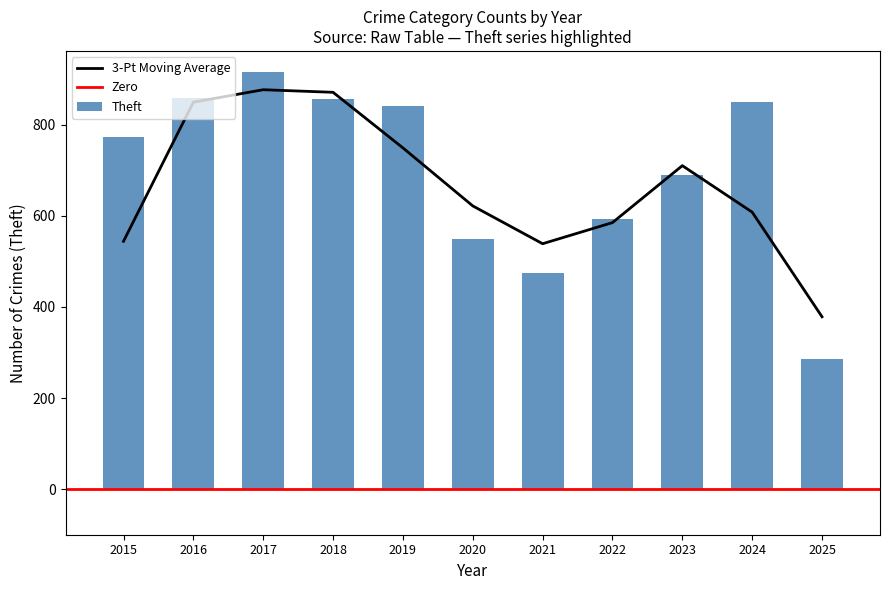

At which label does 3-Pt Moving Average reach its minimum?

2025